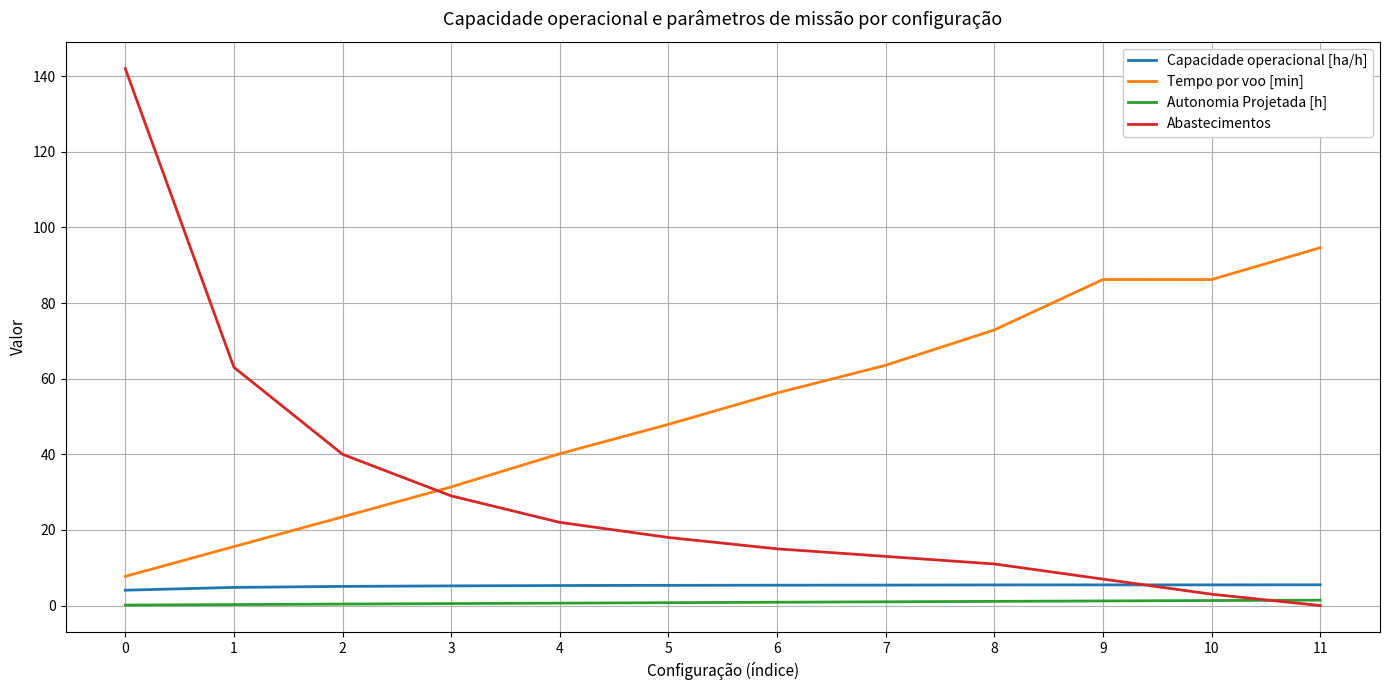

What is the difference between the Tempo por voo [min] values at 1 and 6?

40.6